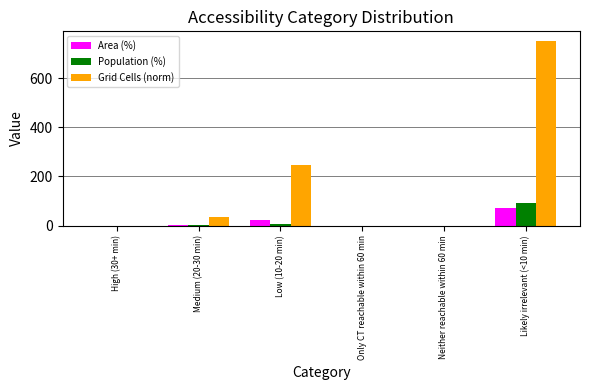

Is it true that Population (%) equals 28.5 at Only CT reachable within 60 min?

False